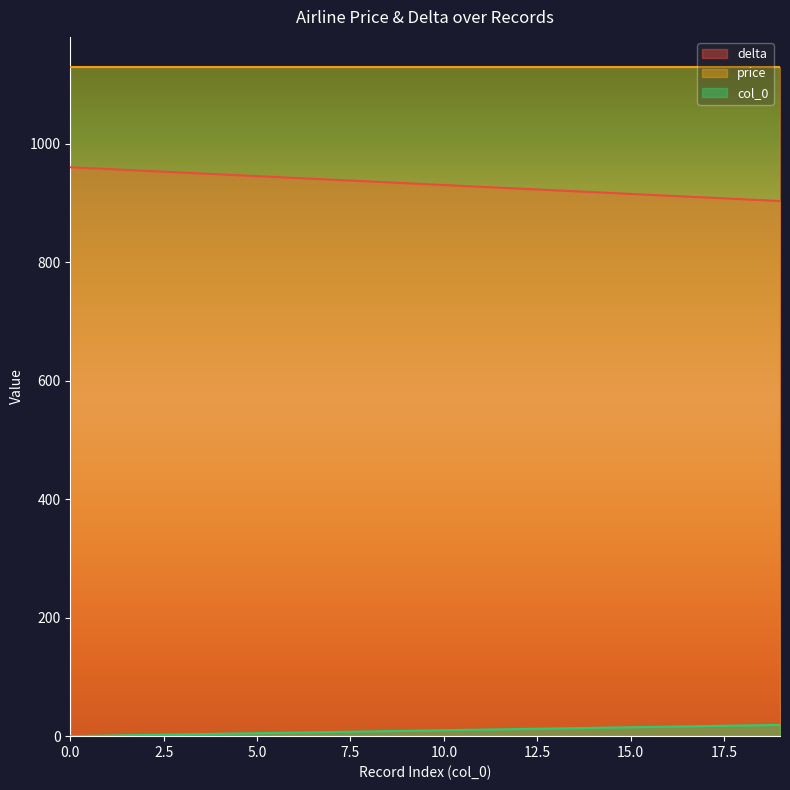

Which series has the largest total across all categories?

price